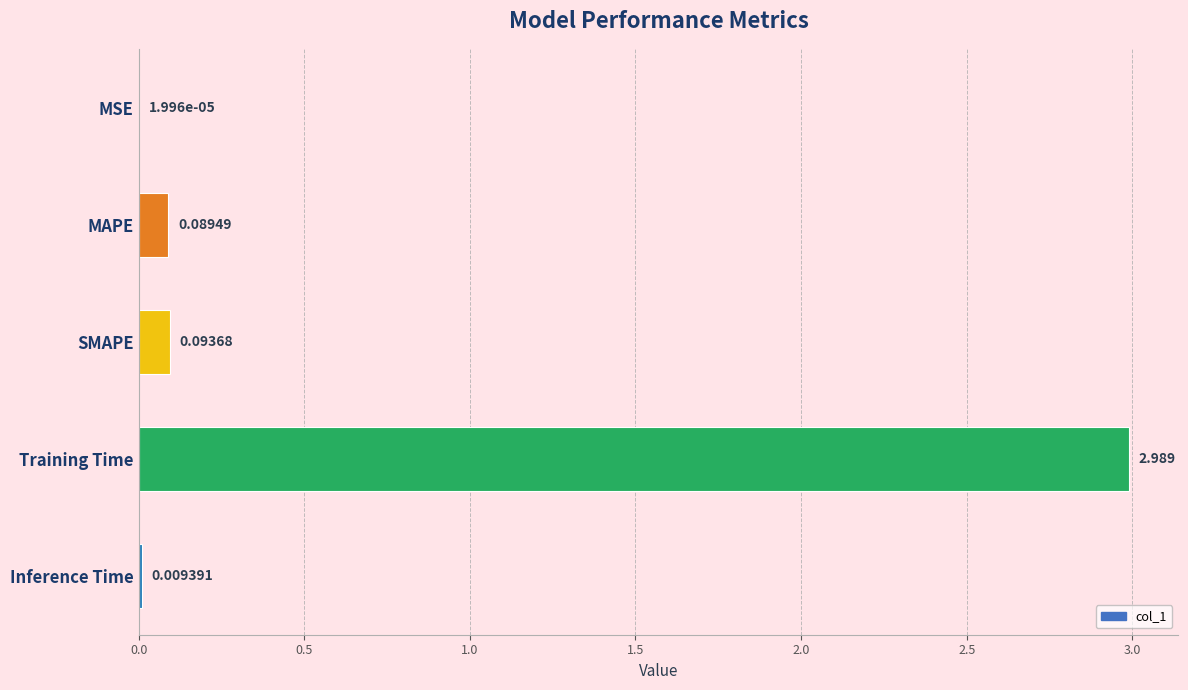

Which category has the highest value across all series?

Training Time